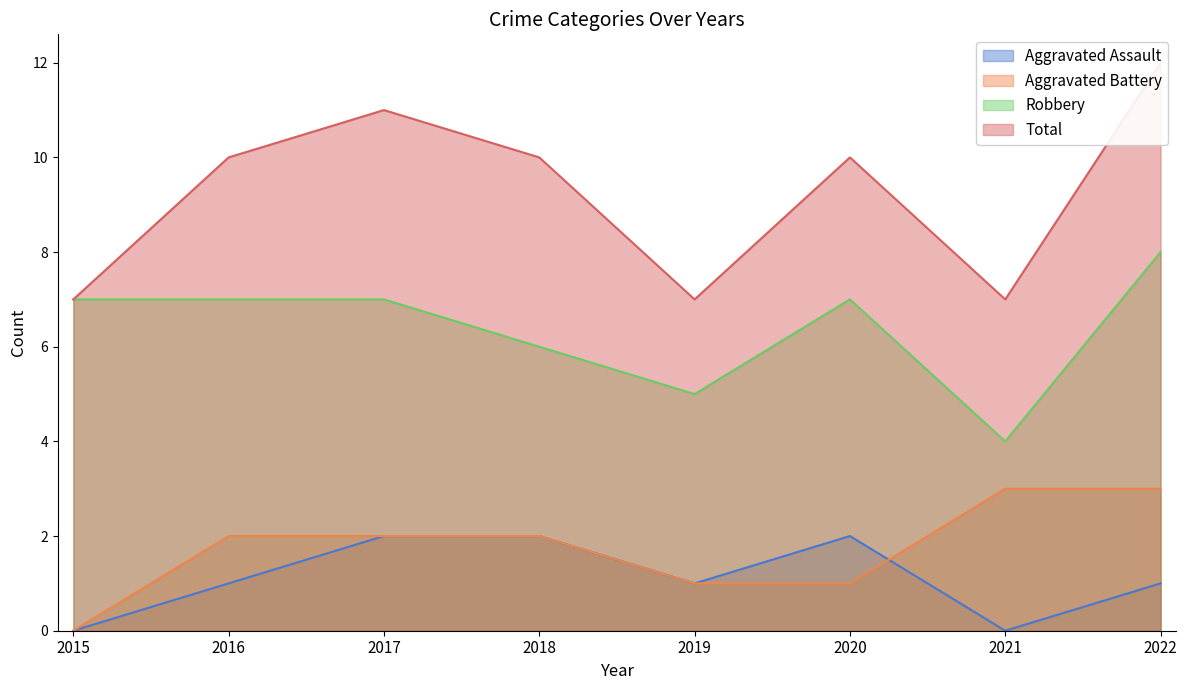

Which category has the lowest value across all series?

2015